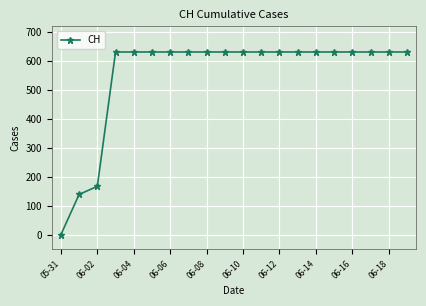

Reading right to left, transcribe all the data shown in this chart.

631	631	631	631	631	631	631	631	631	631	631	631	631	631	631	631	631	167	139	0